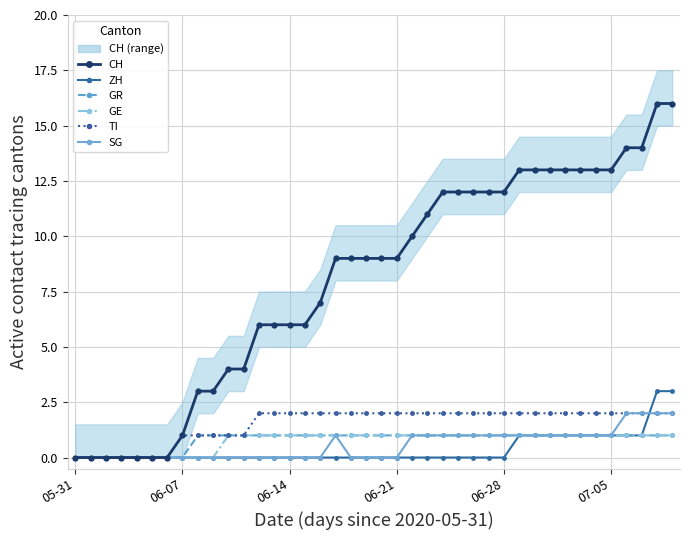

True or false: SG and TI intersect in this chart.

False